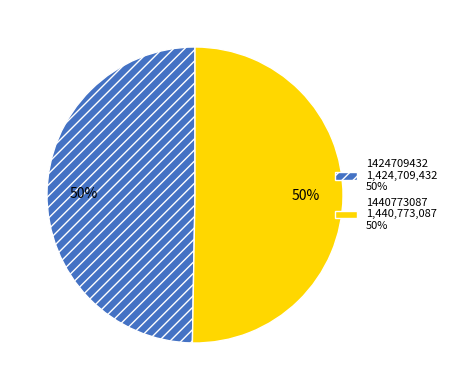

Is it true that 1424709432 is 50% of the pie?

True